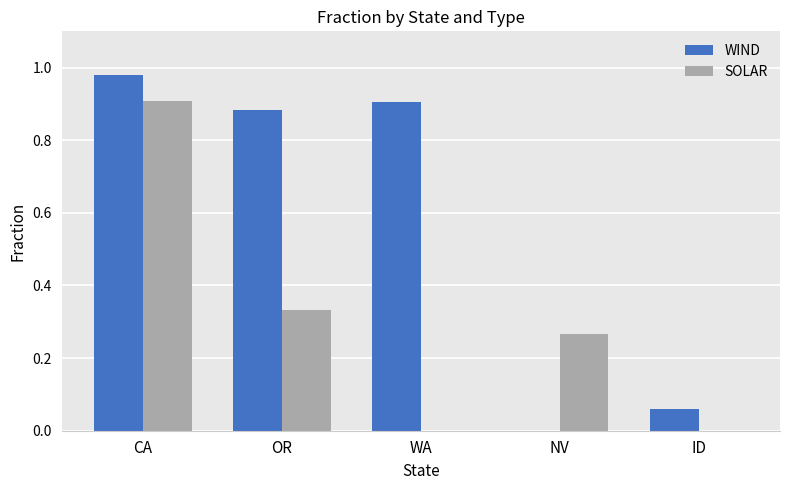

The SOLAR series shows 0.3 at CA. True or false?

False